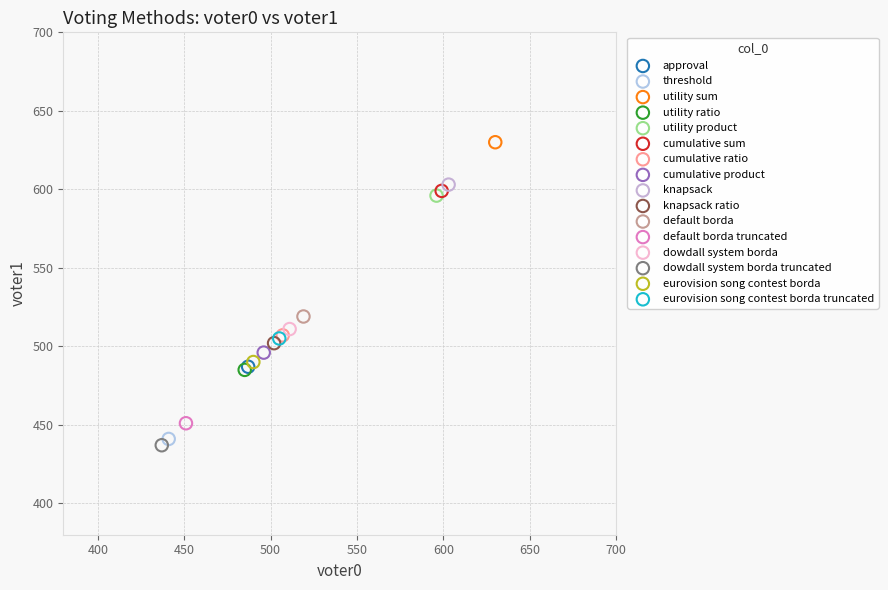

What are all the series names shown in the legend?

approval, threshold, utility sum, utility ratio, utility product, cumulative sum, cumulative ratio, cumulative product, knapsack, knapsack ratio, default borda, default borda truncated, dowdall system borda, dowdall system borda truncated, eurovision song contest borda, eurovision song contest borda truncated